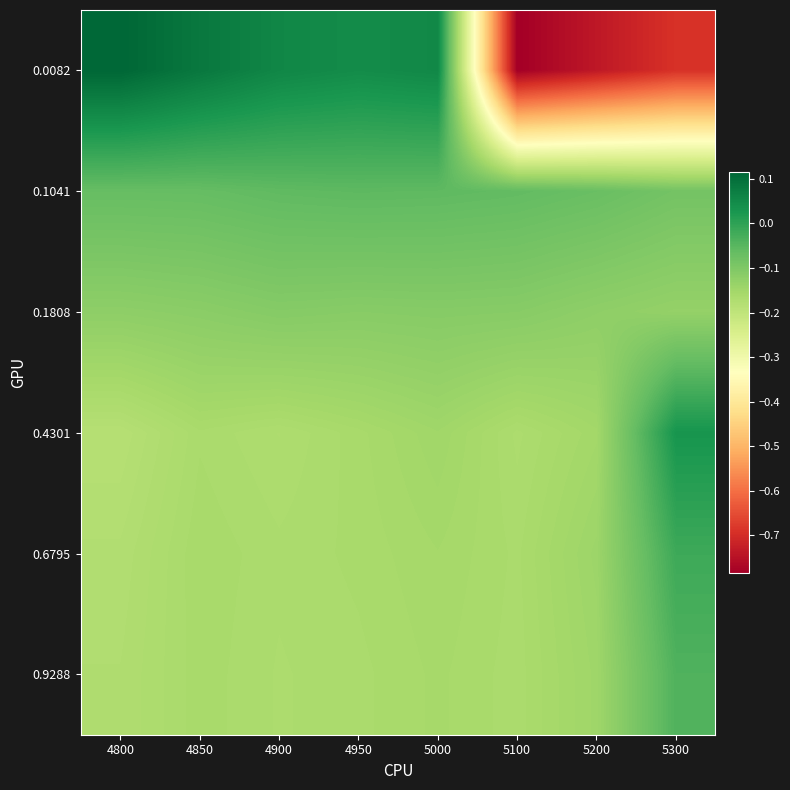

Which has a higher value, 4900 or 5300?

4900